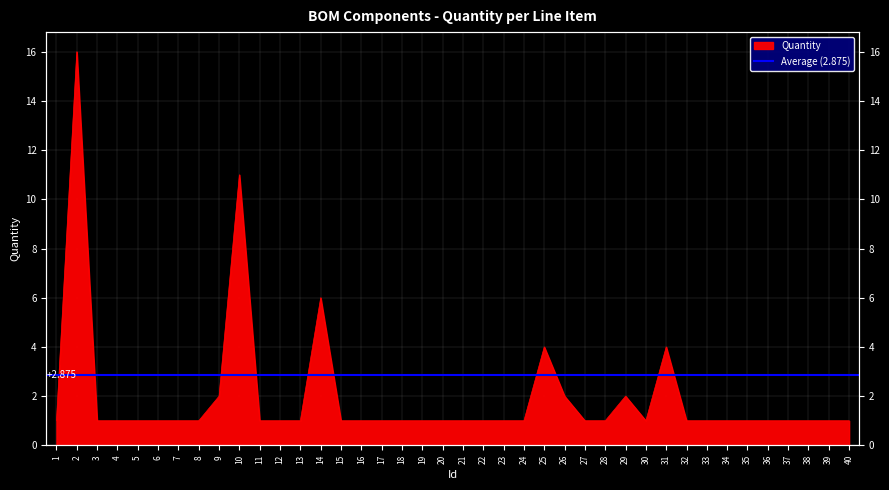

Reading right to left, what are all the values shown in this chart?

1	1	1	1	1	1	1	1	1	4	1	2	1	1	2	4	1	1	1	1	1	1	1	1	1	1	6	1	1	1	11	2	1	1	1	1	1	1	16	1